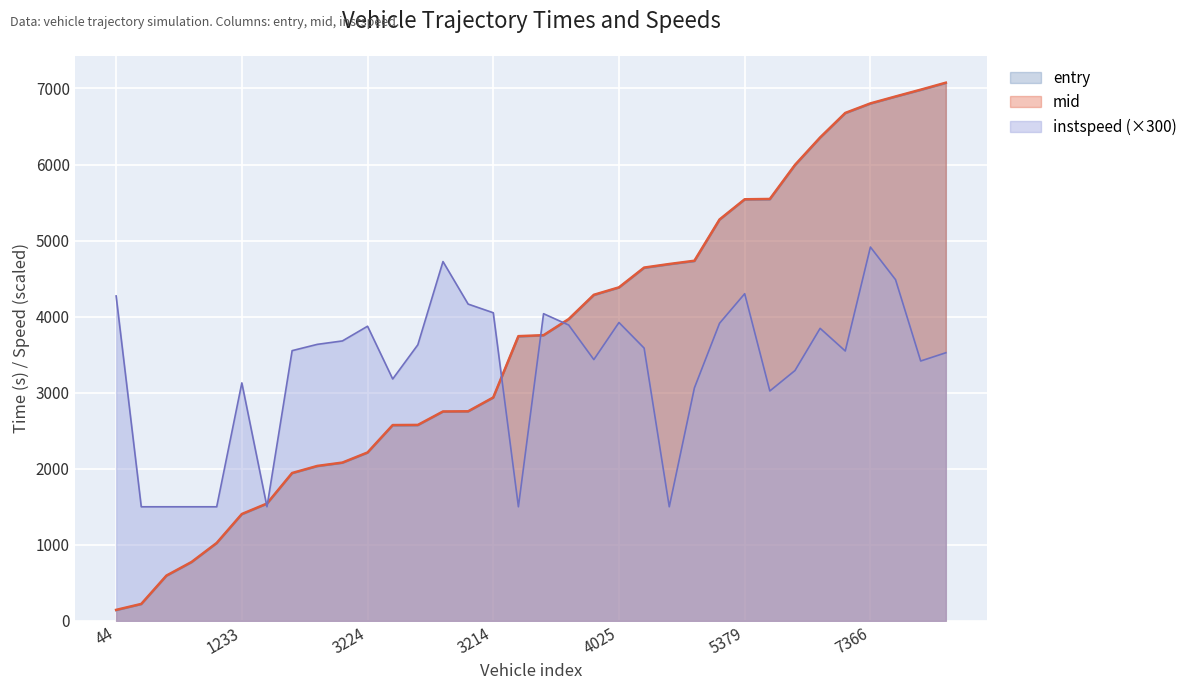

True or false: entry and mid cross at least once.

False